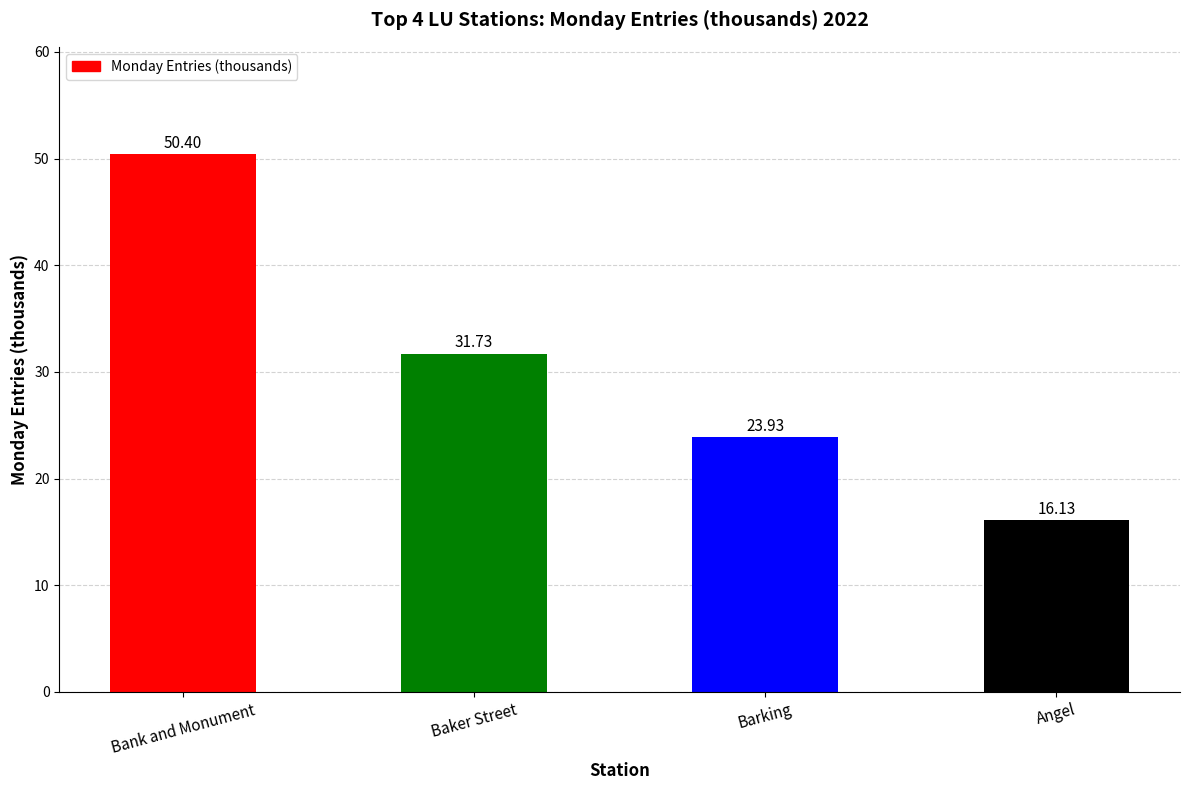

Are the bars horizontal?

No